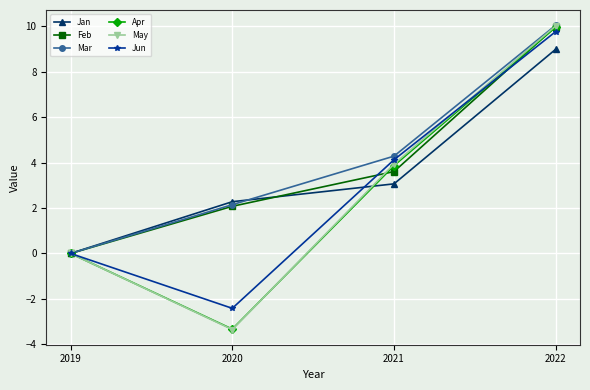

How many lines are shown in the chart?

6